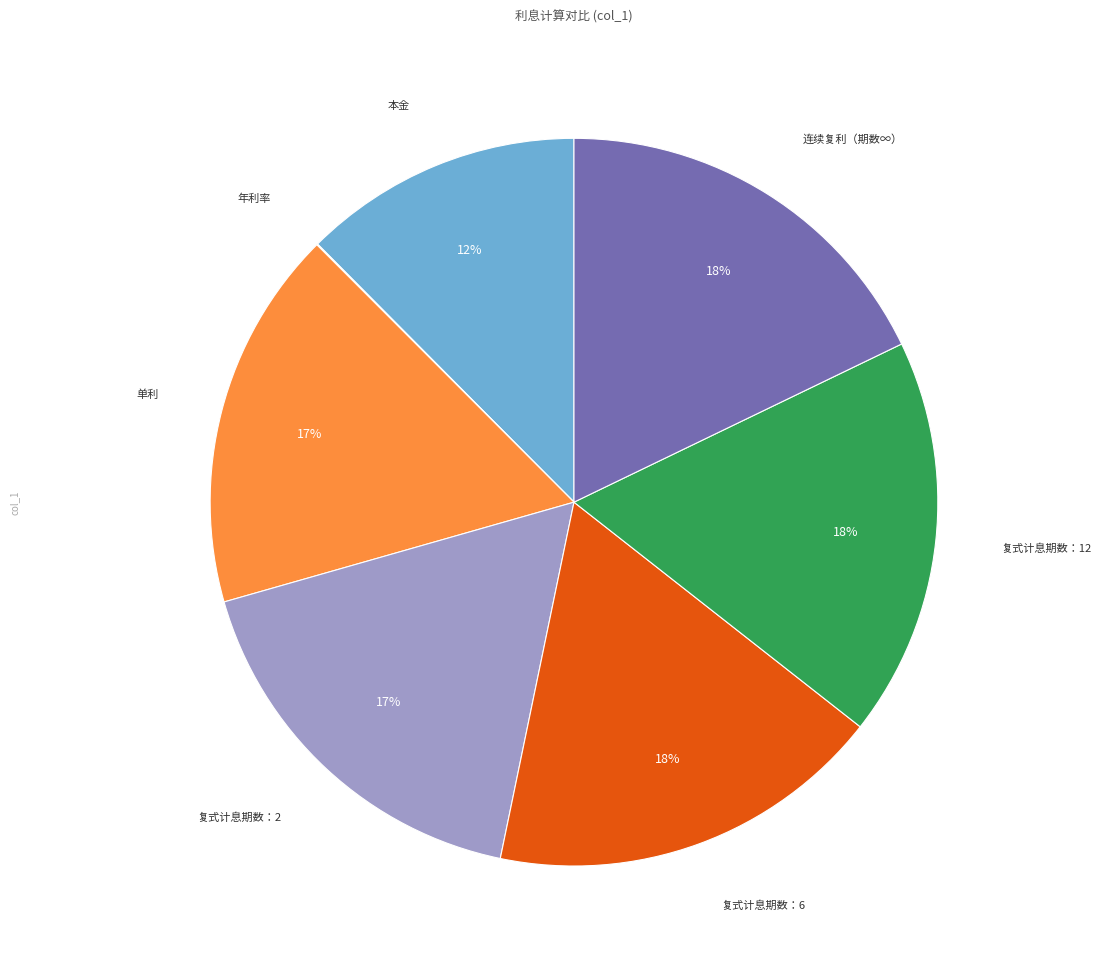

To the nearest percent, what is the average slice percentage?

14%